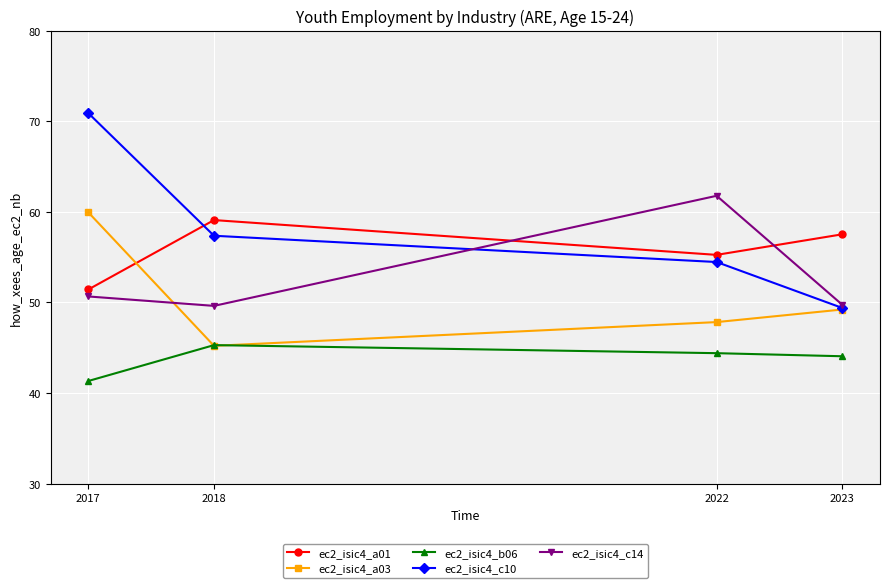

What is the minimum value for ec2_isic4_a03?

45.2